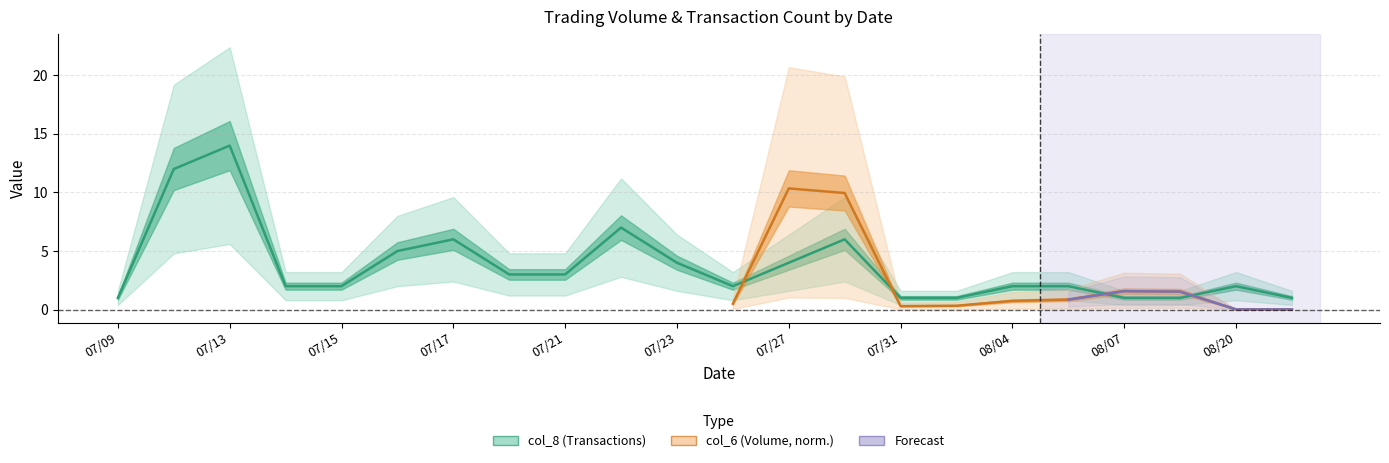

What is the greatest value displayed?

14